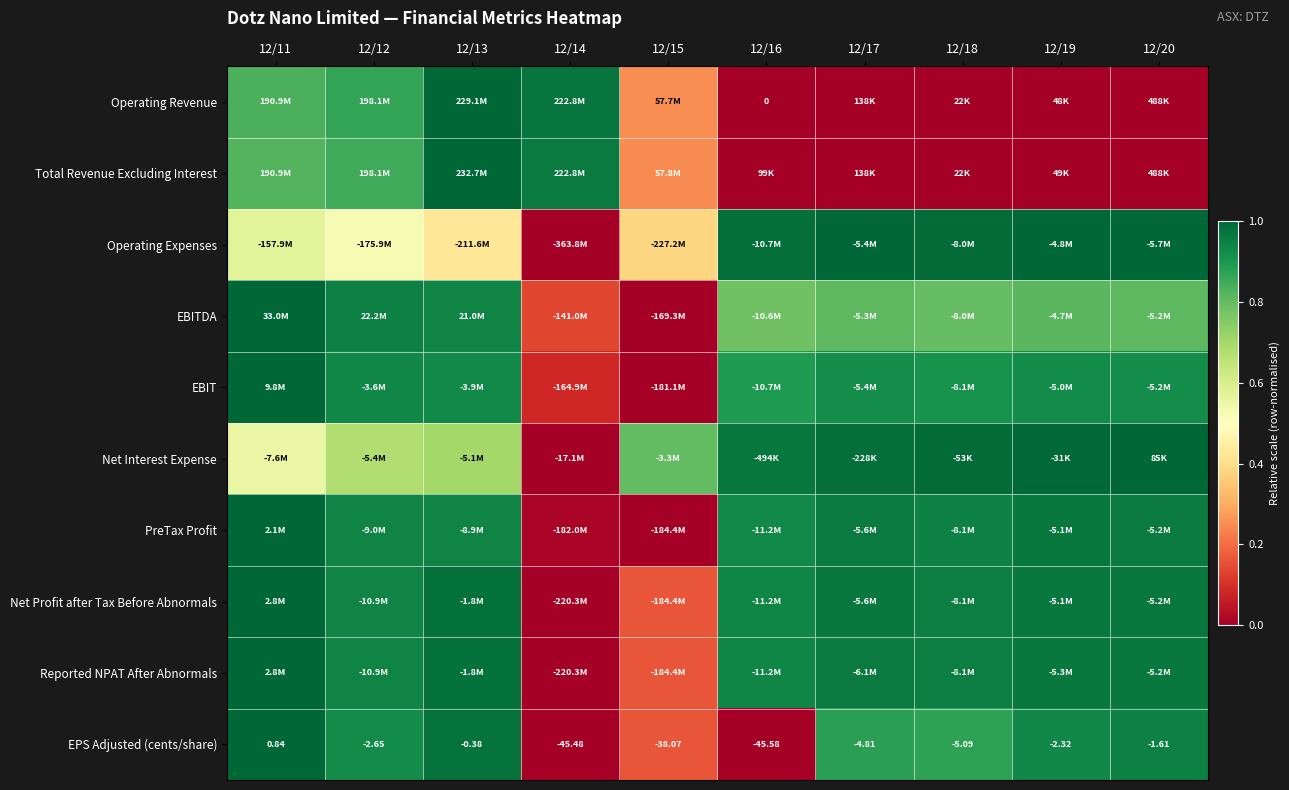

Which category has the lowest value in the EPS Adjusted (cents/share) series?

12/16